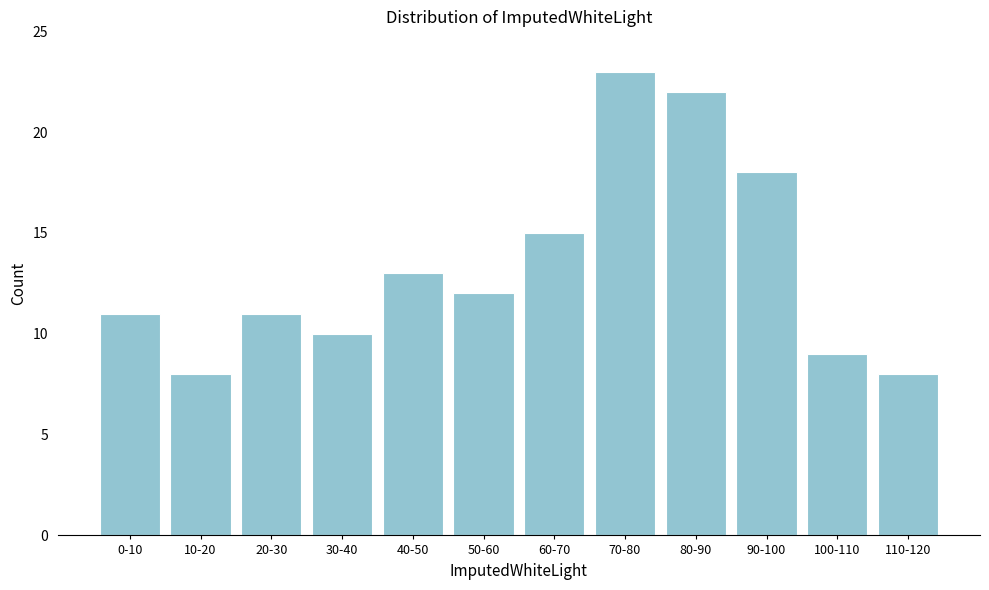

Reading right to left, list all the values displayed in this chart.

110-120=8	100-110=9	90-100=18	80-90=22	70-80=23	60-70=15	50-60=12	40-50=13	30-40=10	20-30=11	10-20=8	0-10=11